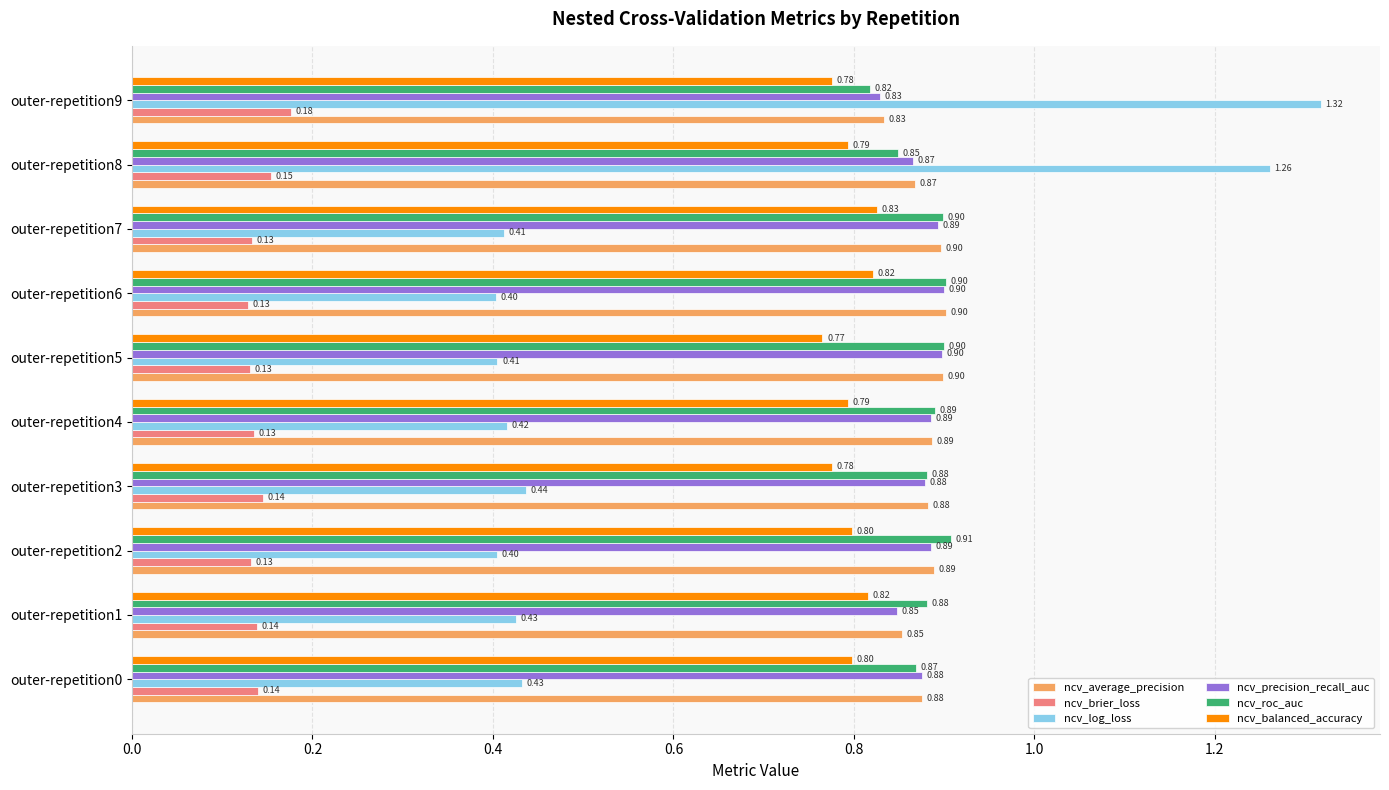

At how many categories does at least one series exceed 0?

10